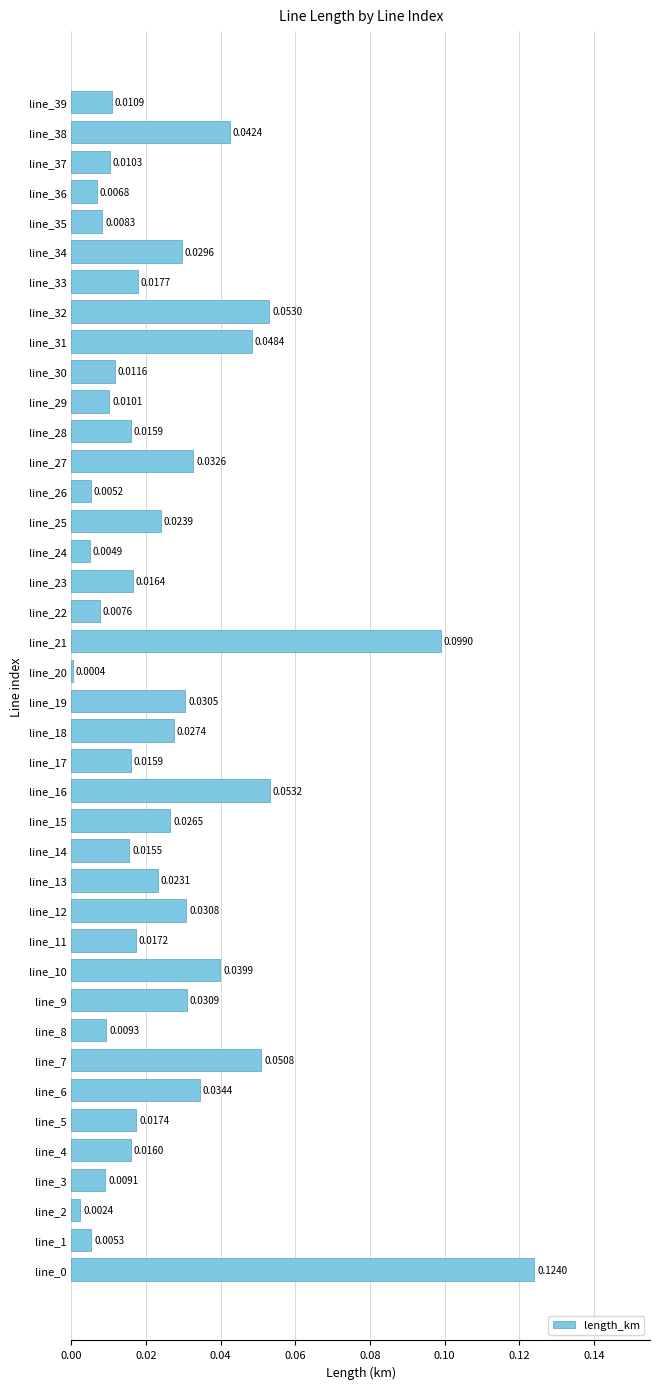

Which has a higher value, line_24 or line_4?

line_4